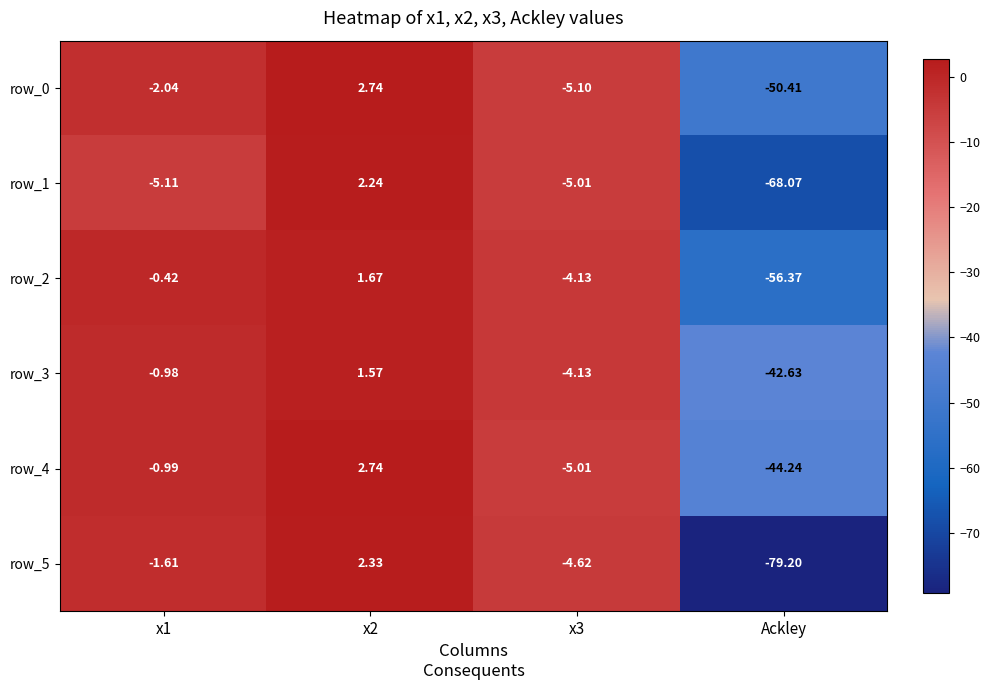

What is the average value of the row_1 series?

-19.0